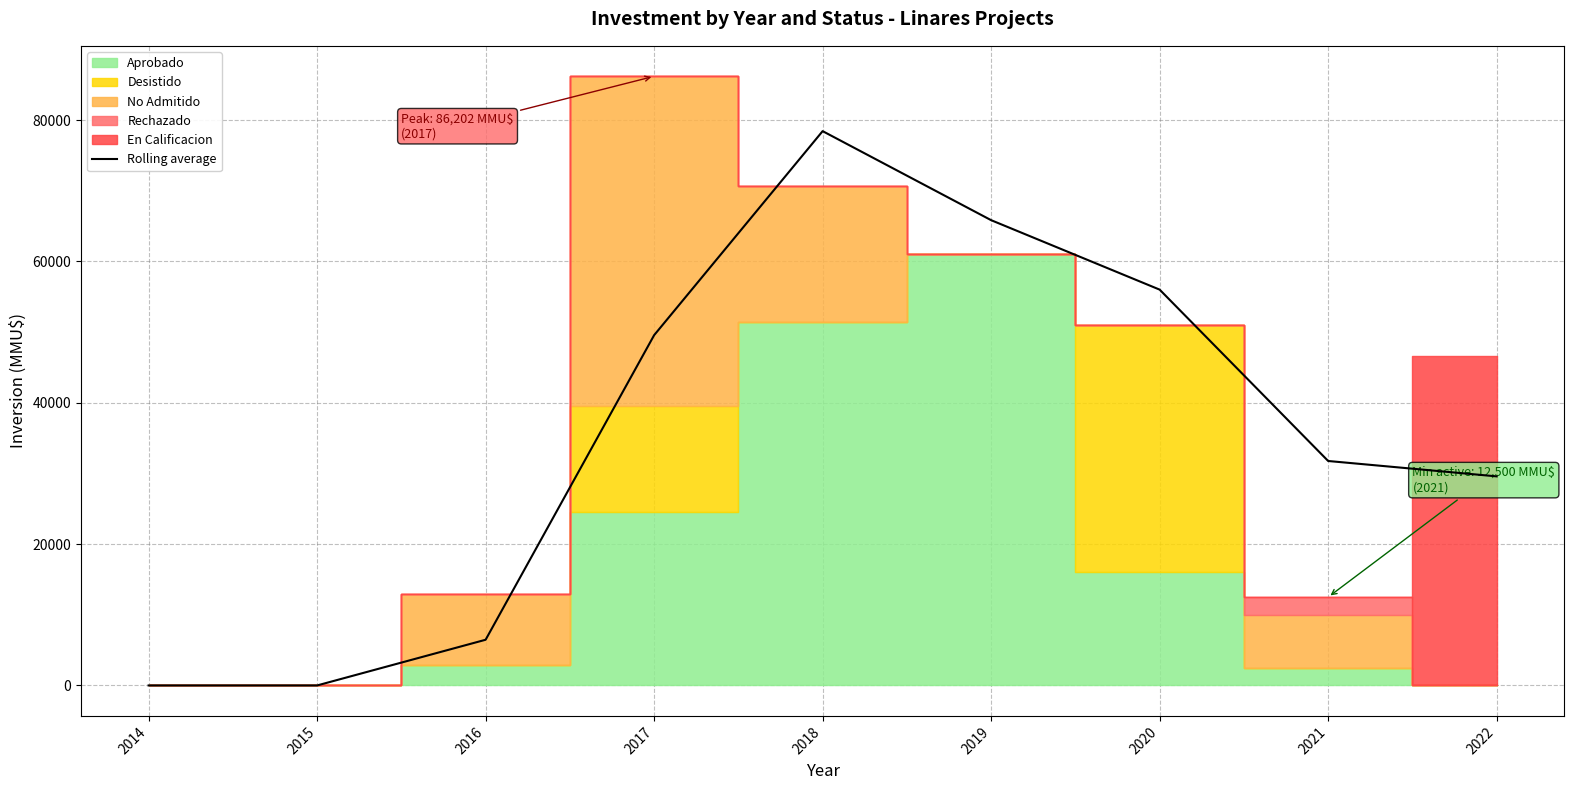

How many interior local peaks (higher than both neighbors) does the data have?

1